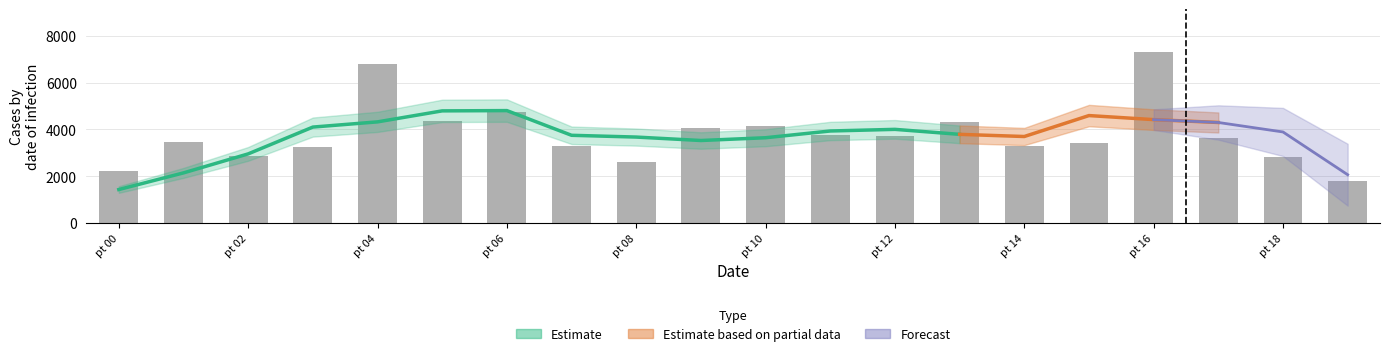

Reading left to right, list all the values displayed in this chart.

2218	3467	2852	3256	6812	4359	4737	3303	2580	4055	4148	3778	3735	4335	3294	3406	7324	3641	2804	1780